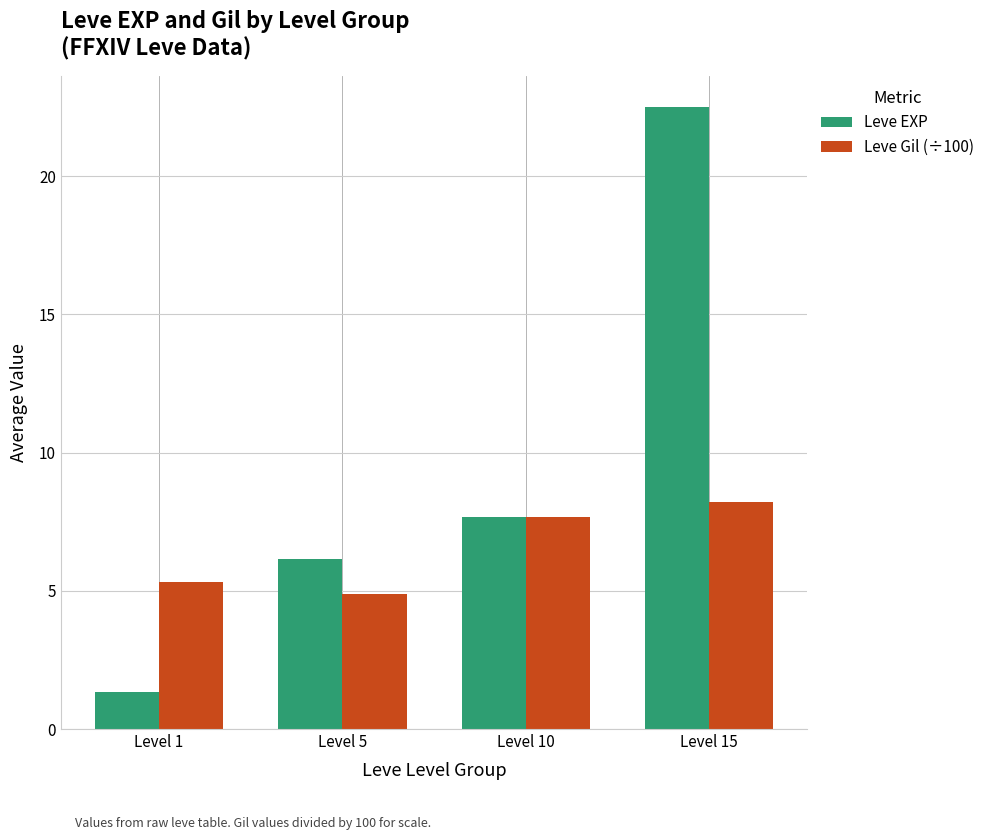

Reading left to right, extract all data points from this chart.

Leve EXP: Level 1=1.3	Level 5=6.2	Level 10=7.7	Level 15=22.5
Leve Gil (÷100): Level 1=5.3	Level 5=4.9	Level 10=7.7	Level 15=8.2